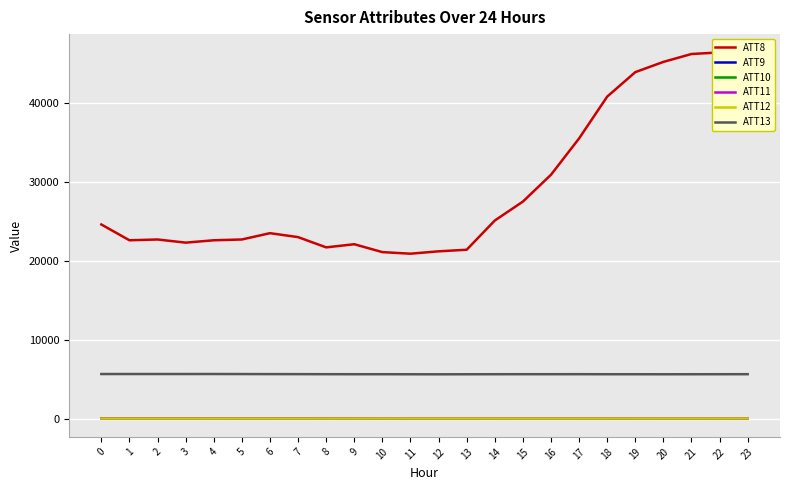

How many series are shown in this chart?

6